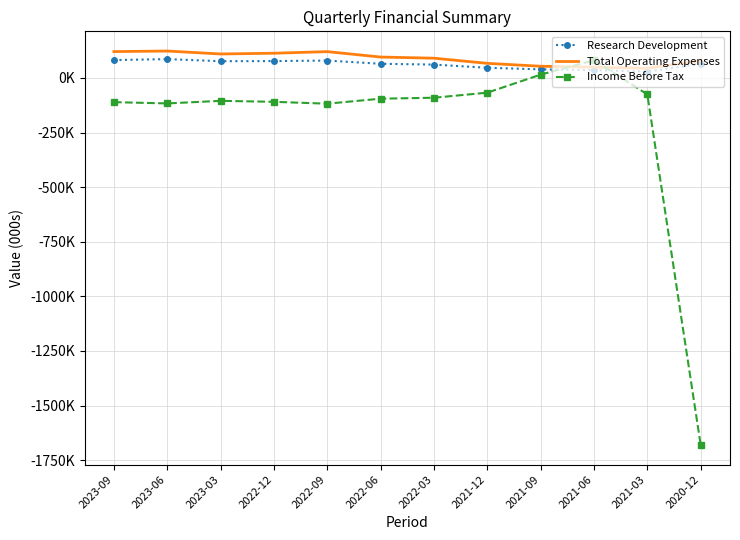

What are all the series names shown in the legend?

Research Development, Total Operating Expenses, Income Before Tax